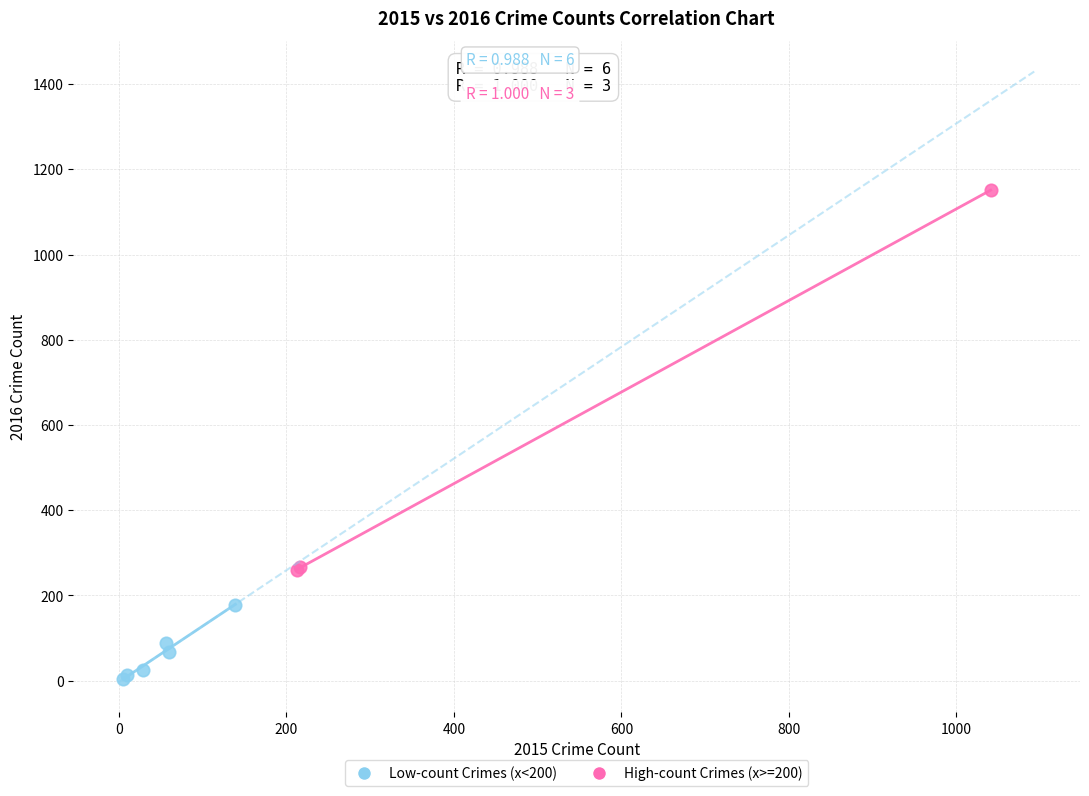

Which series reaches the minimum Y coordinate?

Low-count Crimes (x<200)